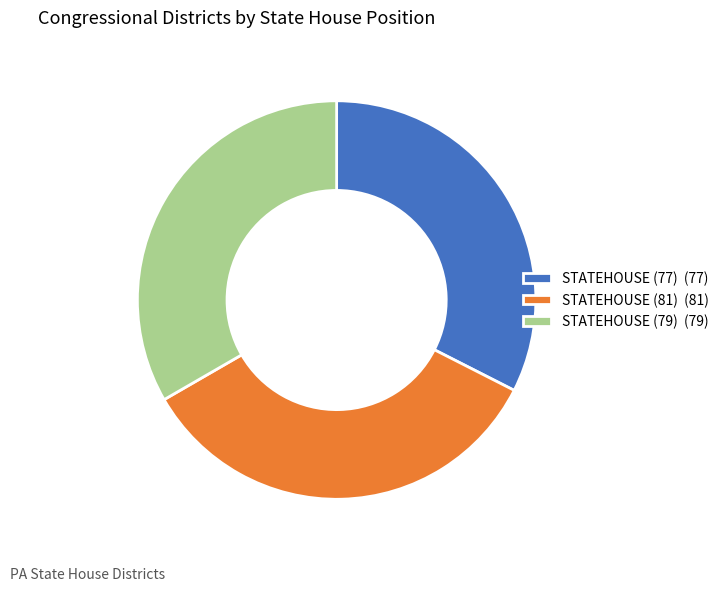

Which category has the biggest portion of the pie?

STATEHOUSE (81)